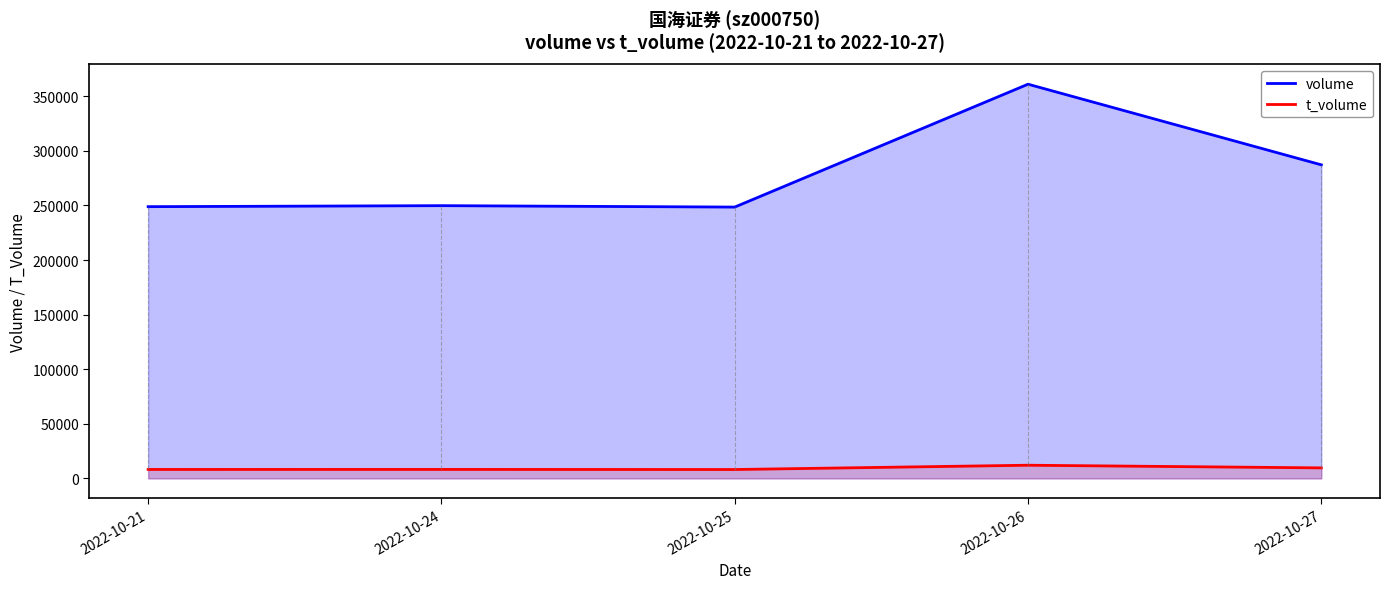

What is the spread (max minus min) of values at 2022-10-26?

348930